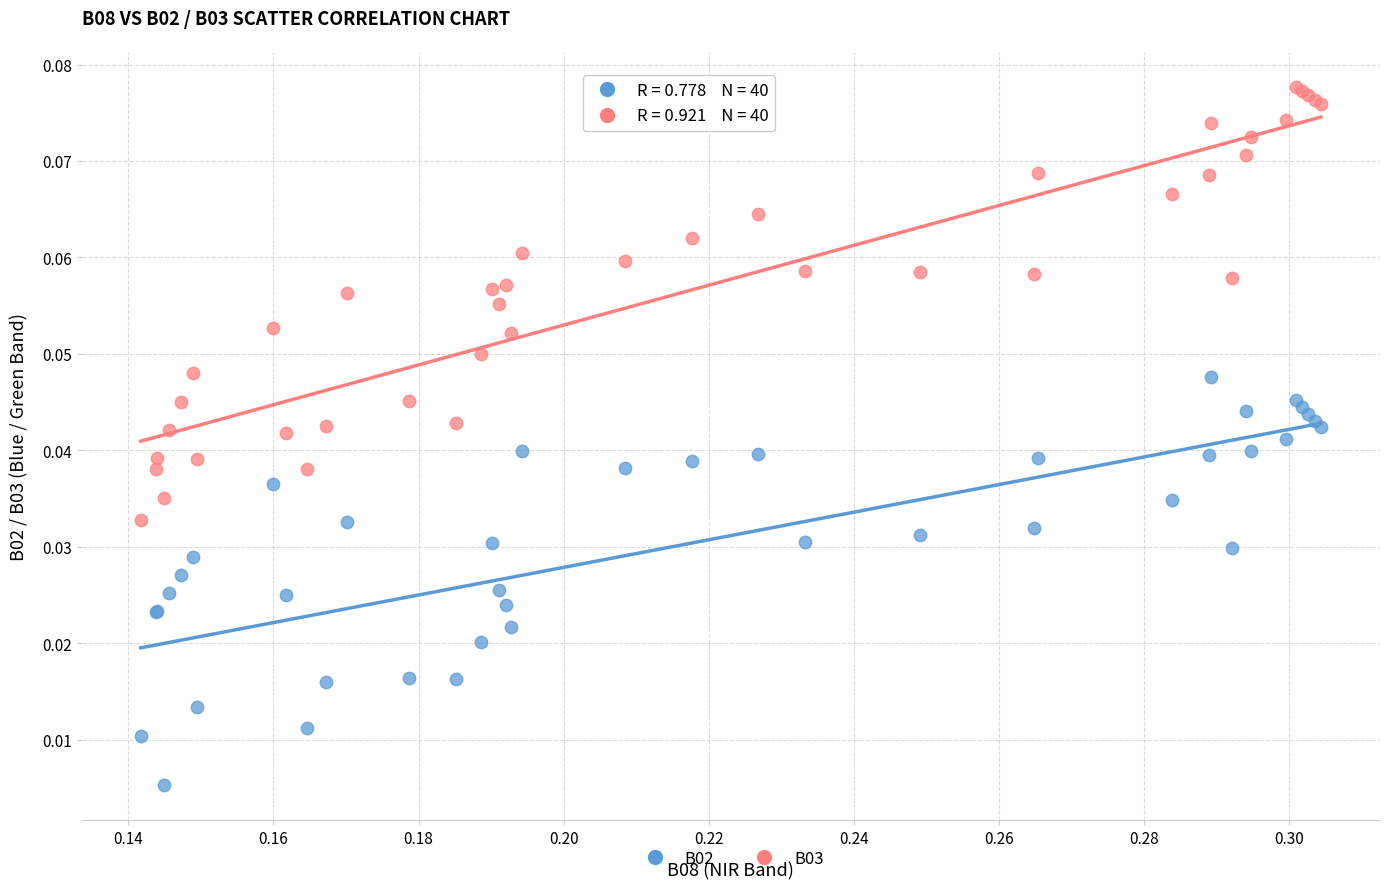

Which series contains the highest Y value?

B03